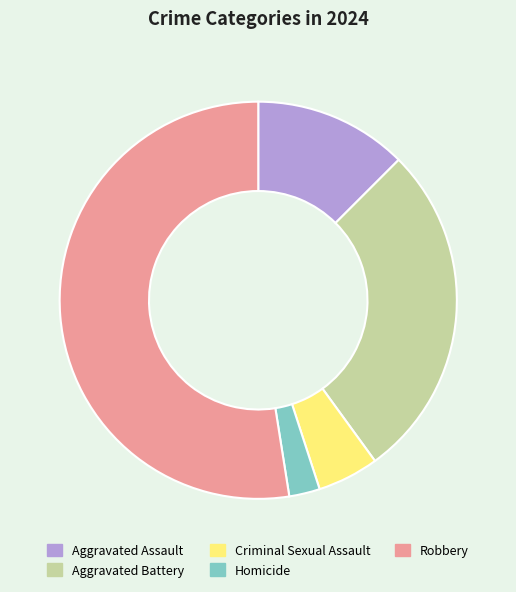

How many segments does this pie chart have?

5